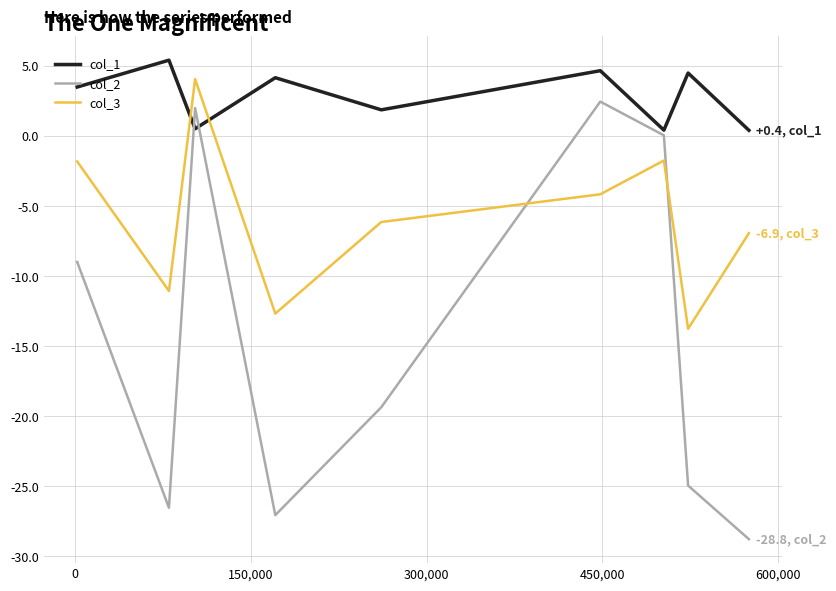

What is the highest value of the col_1 series?

5.4